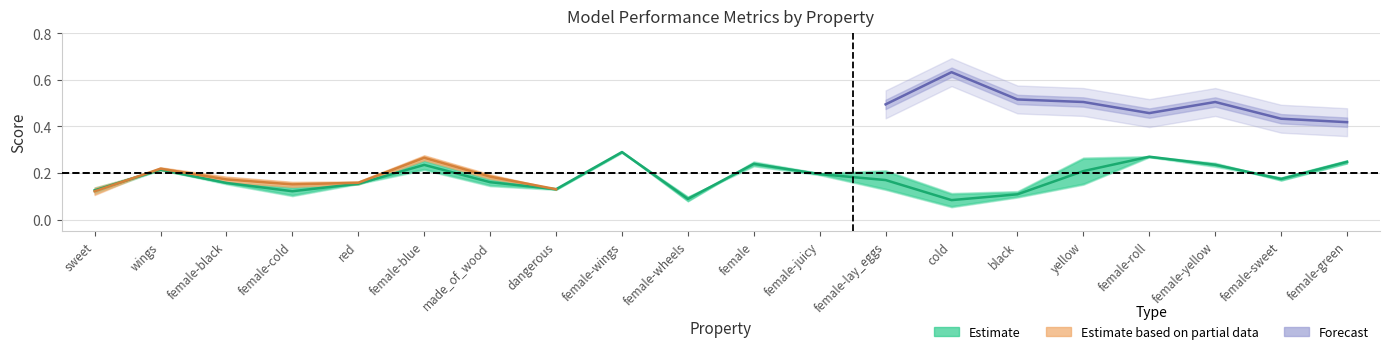

True or false: p has a value of 0.1 at female-wings.

False